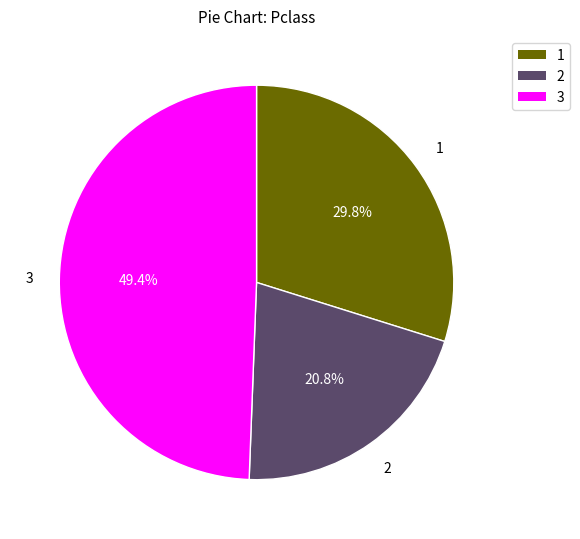

How many slices are in this pie chart?

3